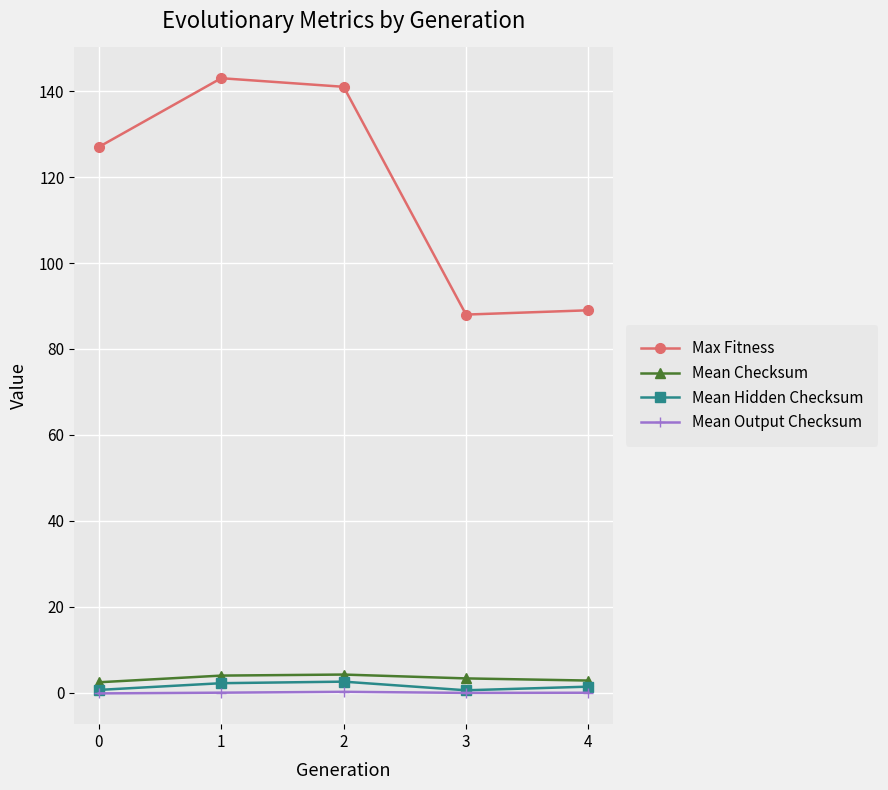

Is the value of Mean Output Checksum at 3 greater than the value of Mean Checksum at 1?

No